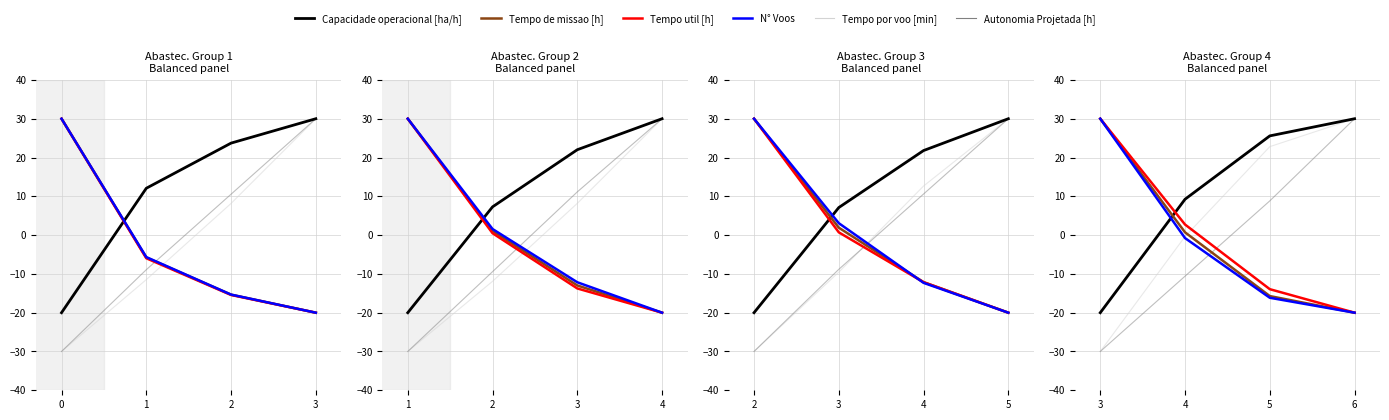

The value of N° Voos at 6 is -20.0. True or false?

True